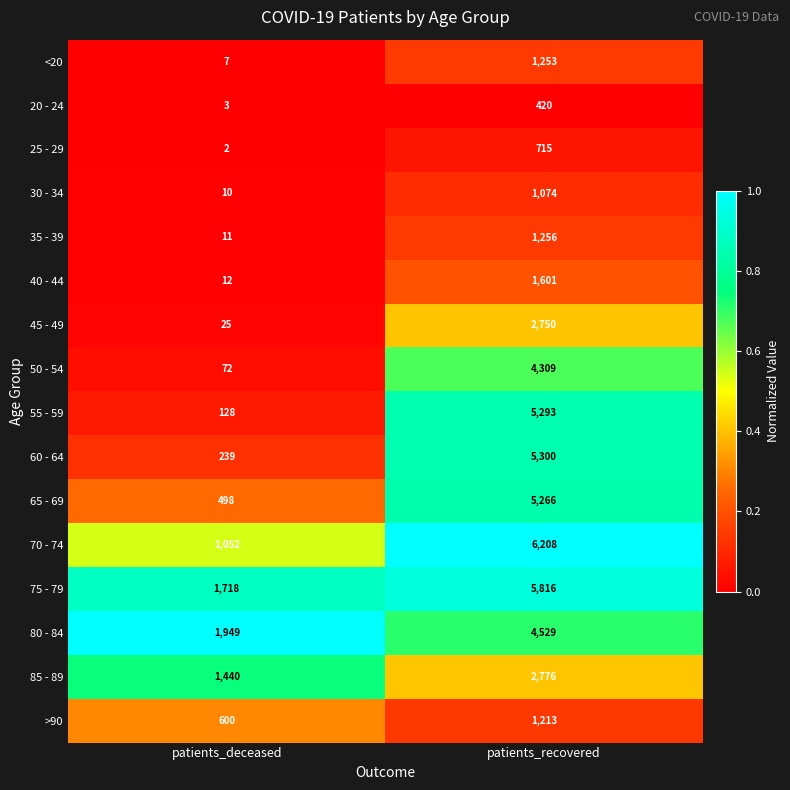

What is the spread (max minus min) of values at patients_deceased?

1947